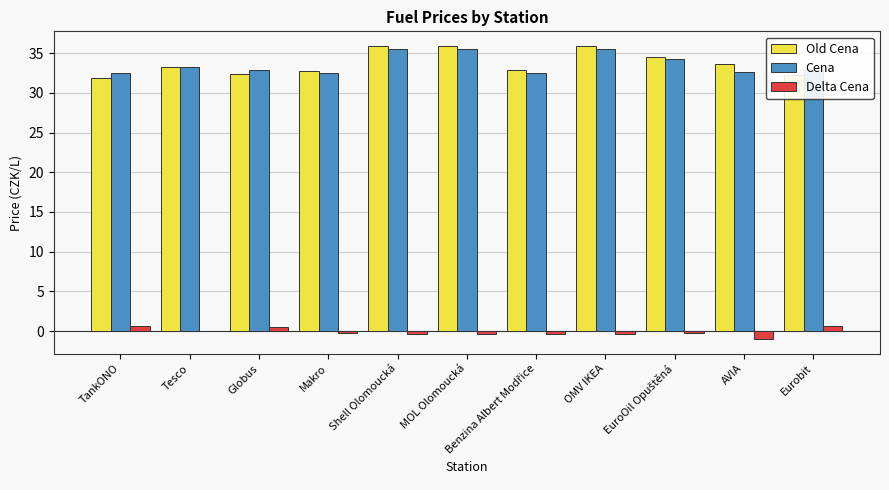

The value of Cena at Eurobit is 49.5. True or false?

False